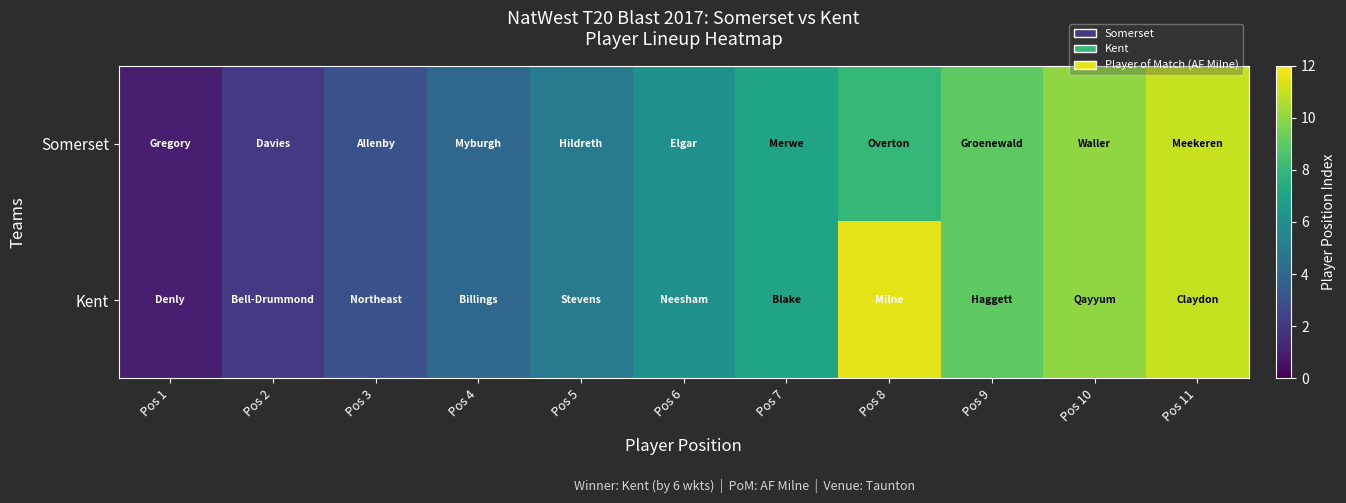

Which series changed the most between Pos 3 and Pos 10?

Somerset